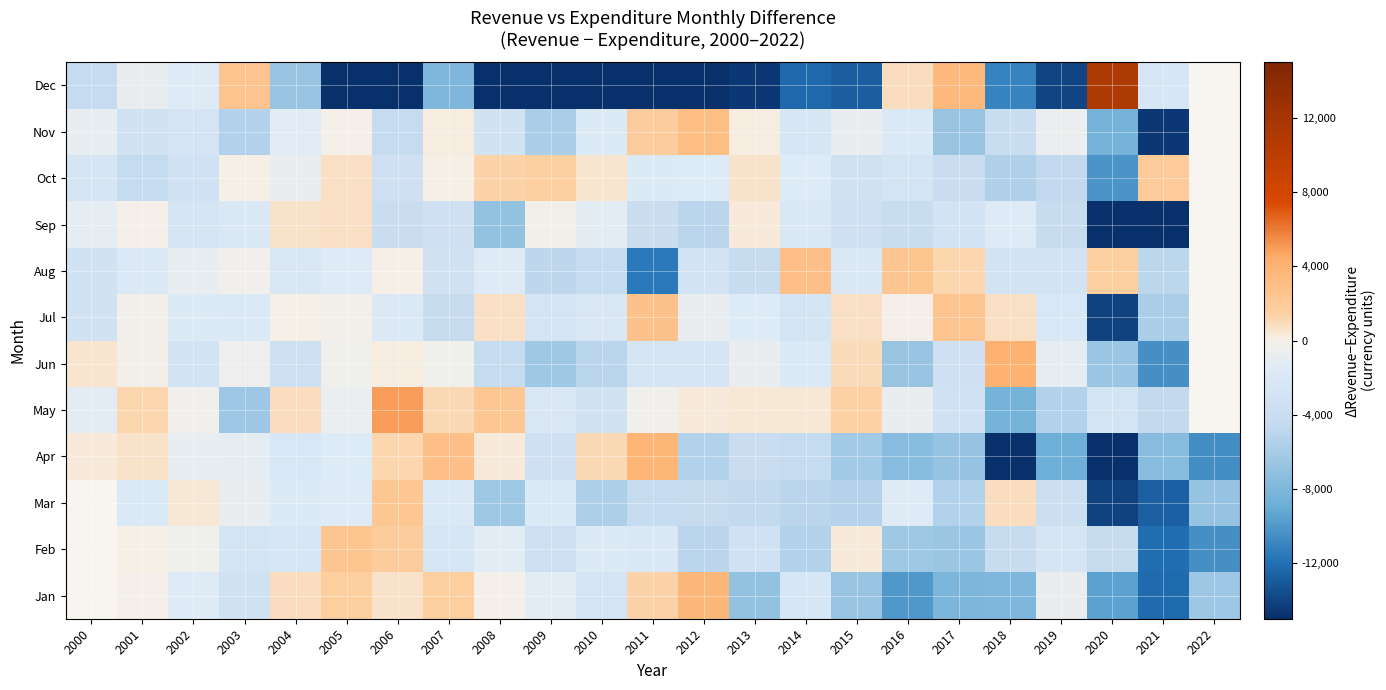

Count the number of categories in the chart.

23